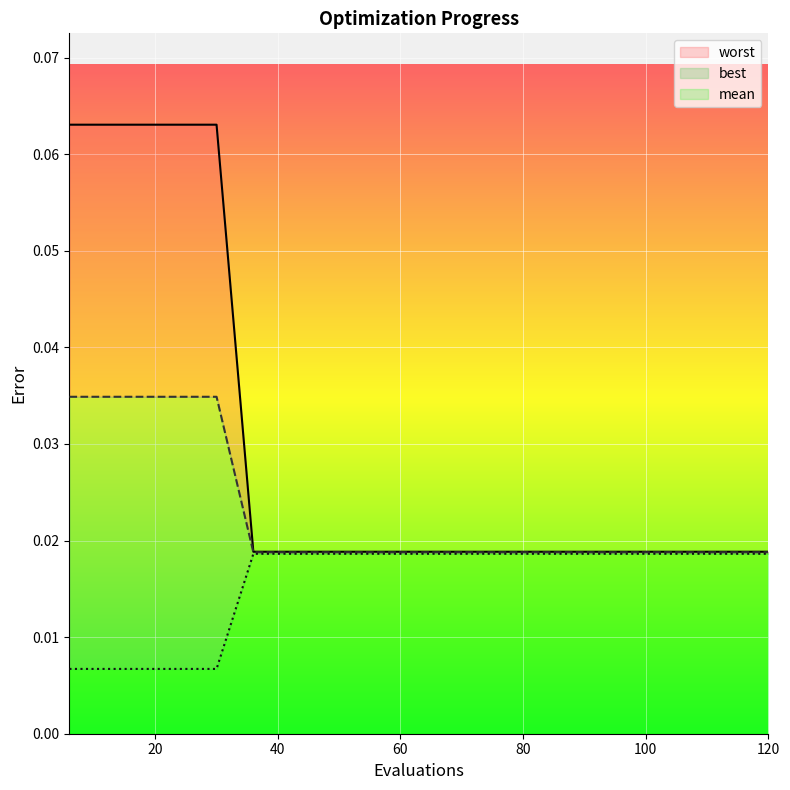

Is this an area chart (filled region under the line)?

No